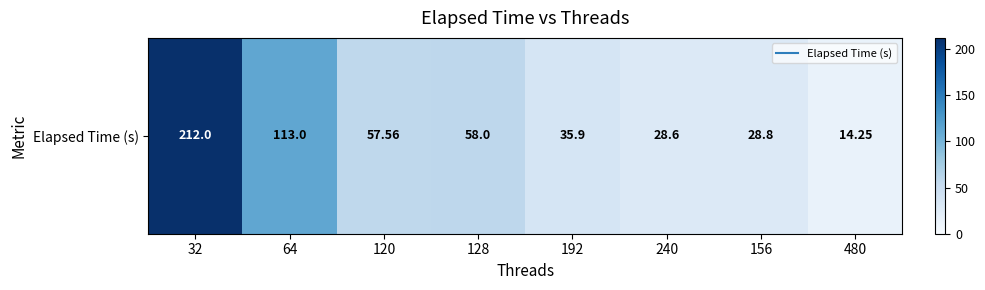

Reading right to left, transcribe all the data shown in this chart.

14.2	28.8	28.6	35.9	58.0	57.6	113.0	212.0